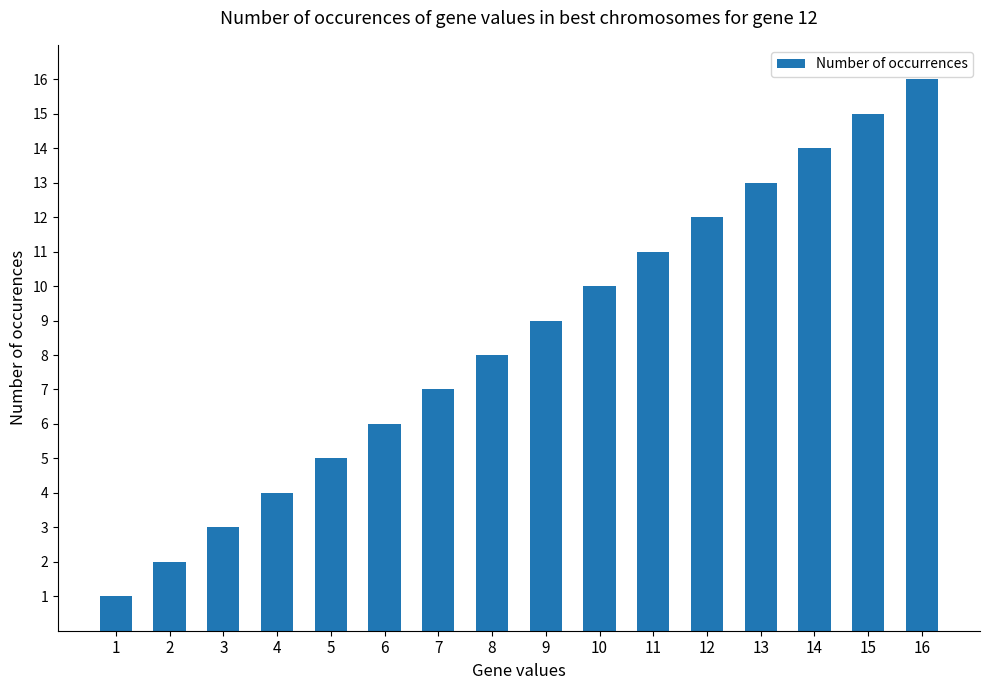

Which label corresponds to the largest value in the chart?

16